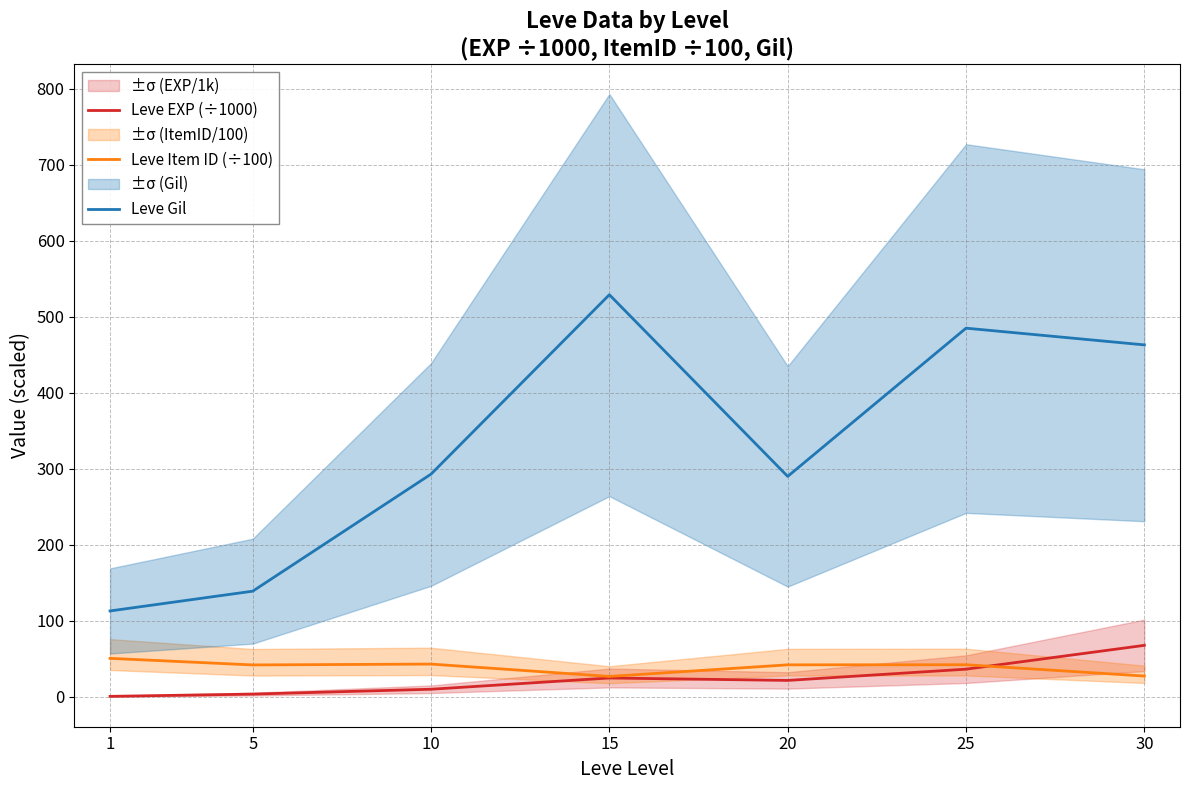

At which category is the sum across all series the highest?

15